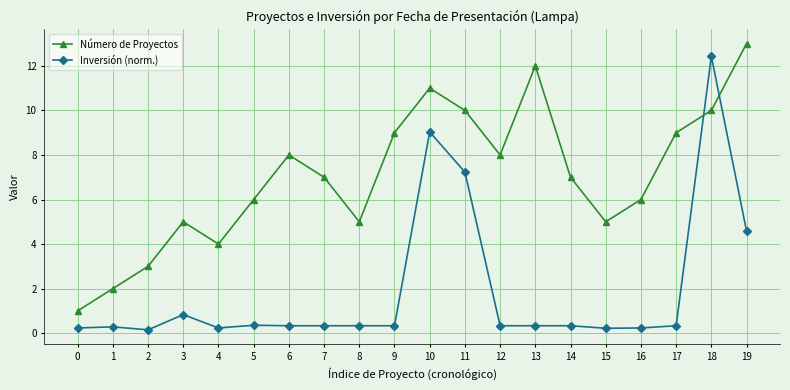

List the series in order of their peak value, highest first.

Número de Proyectos, Inversión (norm.)